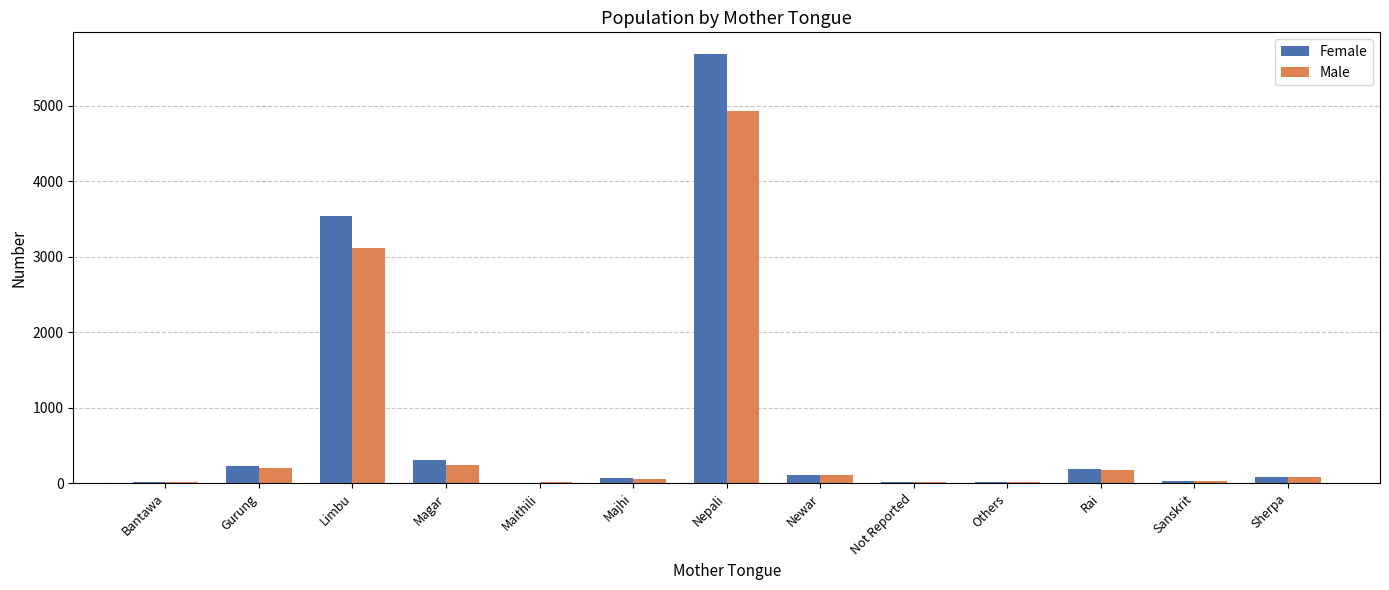

Is the value of Male at Others greater than the value of Female at Gurung?

No